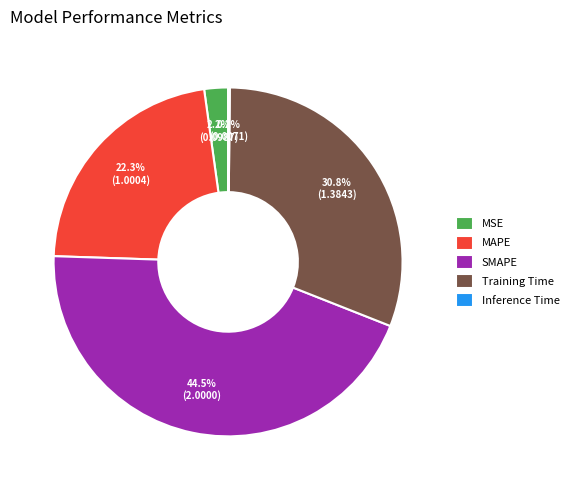

Which category has the biggest portion of the pie?

SMAPE